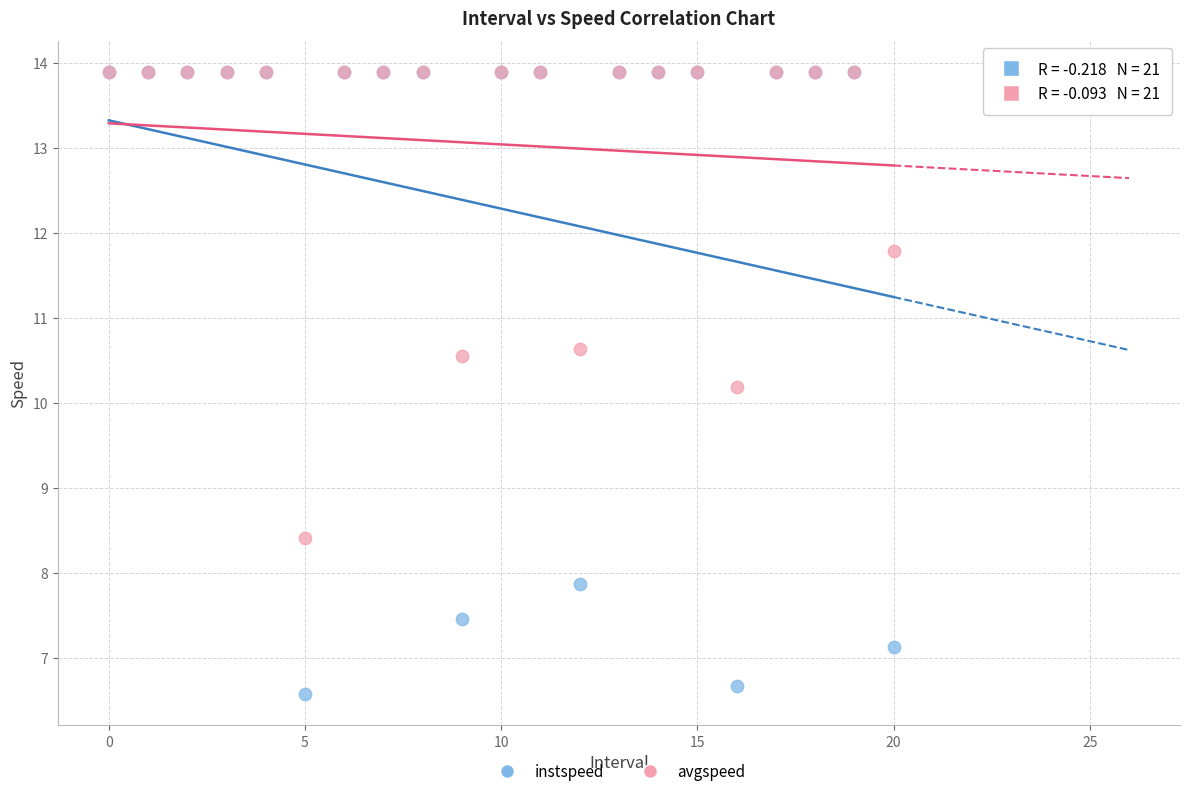

What are all the series names shown in the legend?

instspeed, avgspeed